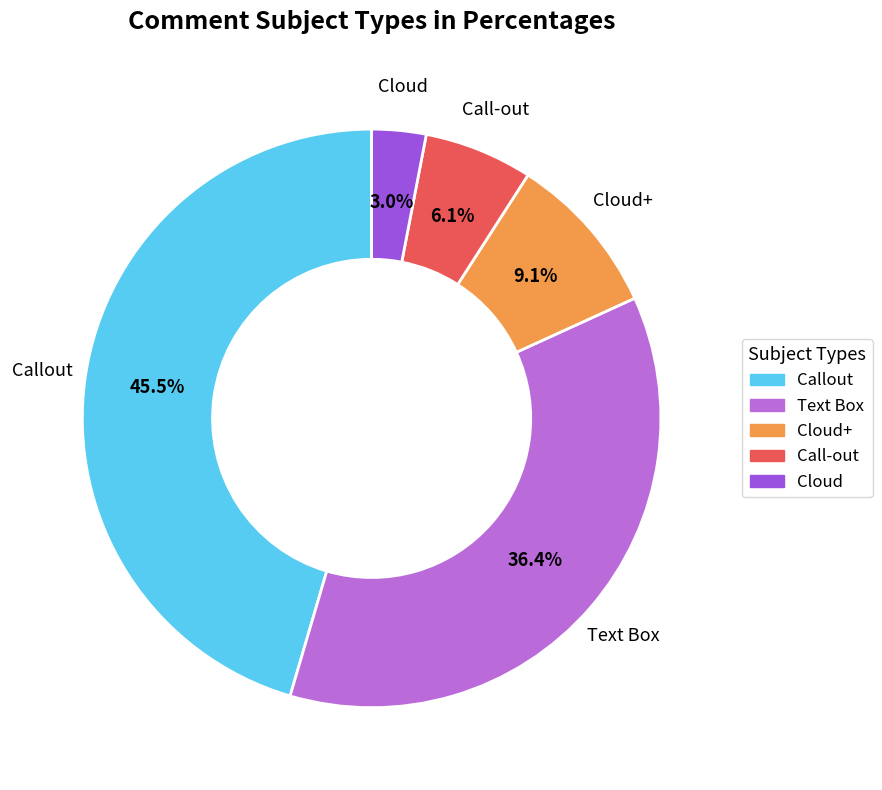

Is there a majority slice in this chart?

No